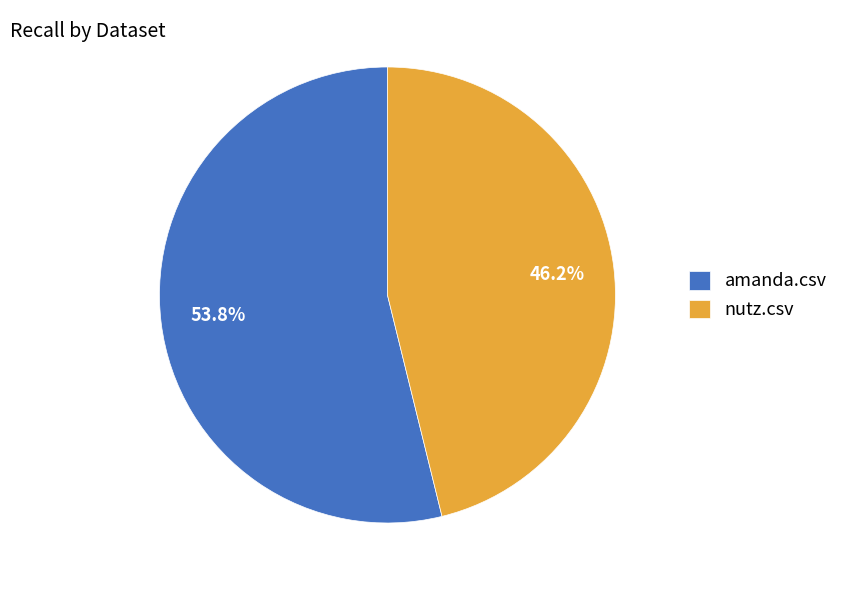

To the nearest percent, what is the combined percentage of nutz.csv and amanda.csv?

100%